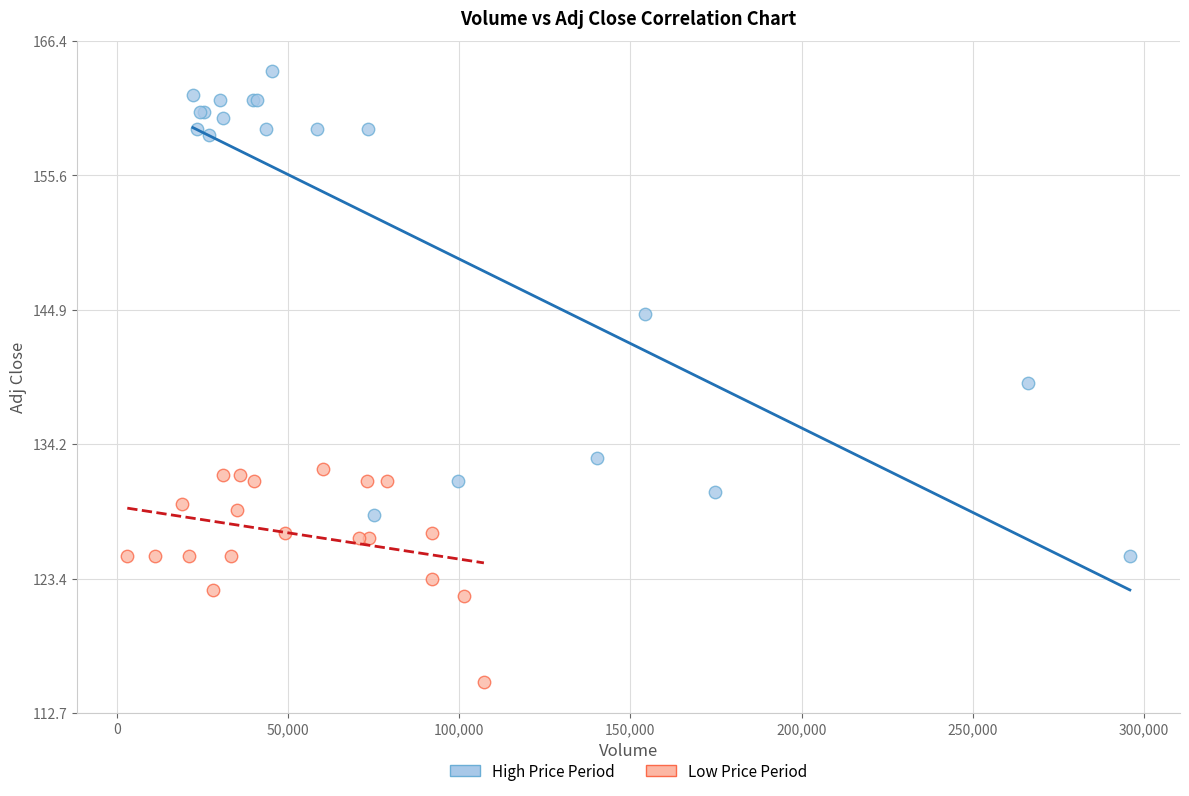

Which series contains the highest Y value?

High Price Period